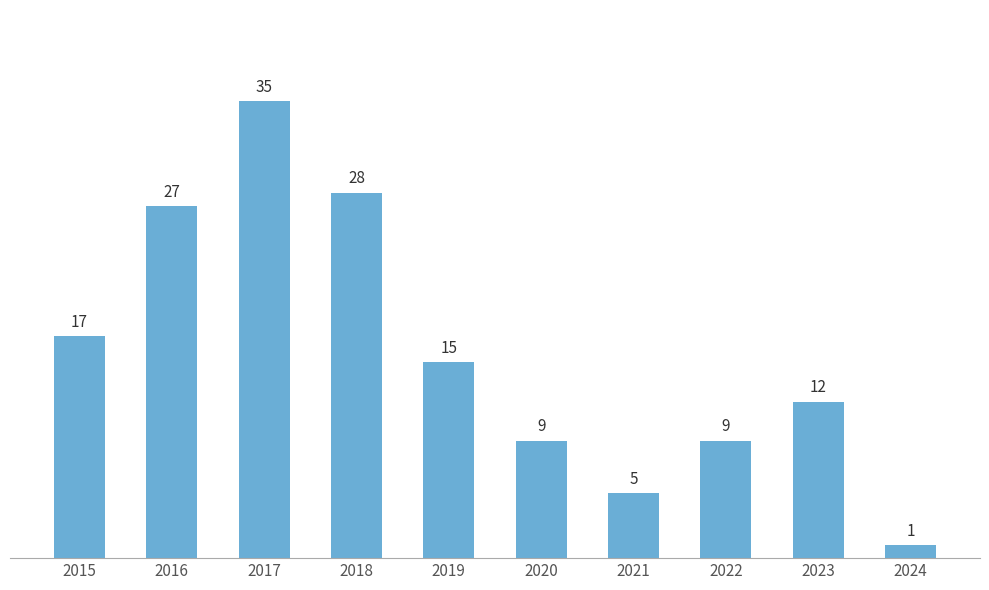

At which label does the data first exceed 15?

2015